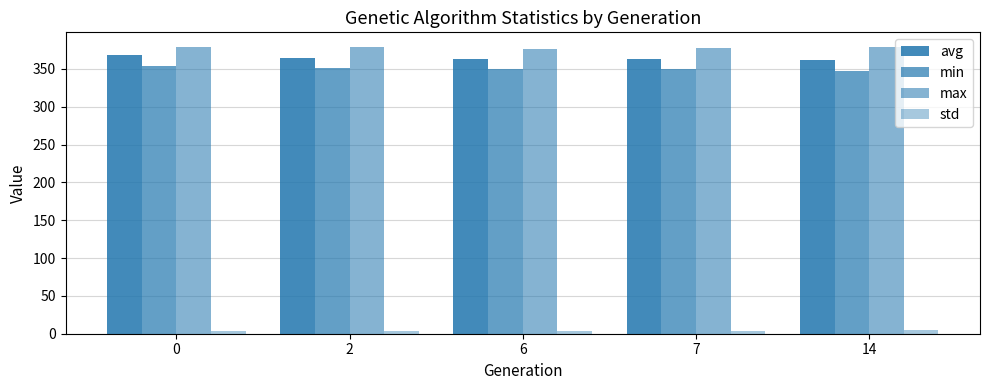

True or false: max has a value of 379.4 at 0.

True